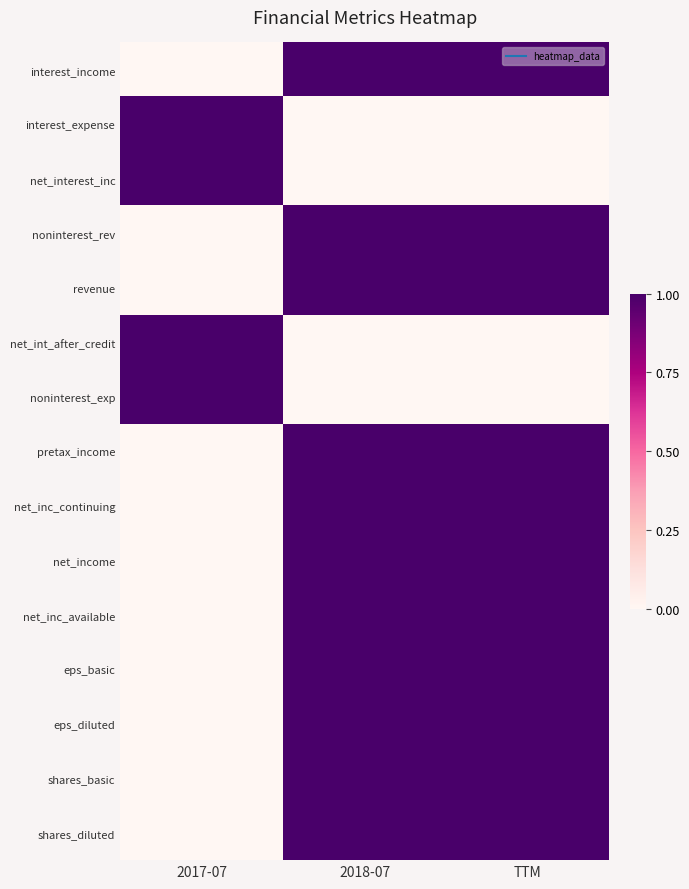

Reading right to left, extract all data points from this chart.

interest_income: TTM=1.0	2018-07=1.0	2017-07=0.0
interest_expense: TTM=0.0	2018-07=0.0	2017-07=1.0
net_interest_inc: TTM=0.0	2018-07=0.0	2017-07=1.0
noninterest_rev: TTM=1.0	2018-07=1.0	2017-07=0.0
revenue: TTM=1.0	2018-07=1.0	2017-07=0.0
net_int_after_credit: TTM=0.0	2018-07=0.0	2017-07=1.0
noninterest_exp: TTM=0.0	2018-07=0.0	2017-07=1.0
pretax_income: TTM=1.0	2018-07=1.0	2017-07=0.0
net_inc_continuing: TTM=1.0	2018-07=1.0	2017-07=0.0
net_income: TTM=1.0	2018-07=1.0	2017-07=0.0
net_inc_available: TTM=1.0	2018-07=1.0	2017-07=0.0
eps_basic: TTM=1.0	2018-07=1.0	2017-07=0.0
eps_diluted: TTM=1.0	2018-07=1.0	2017-07=0.0
shares_basic: TTM=1.0	2018-07=1.0	2017-07=0.0
shares_diluted: TTM=1.0	2018-07=1.0	2017-07=0.0